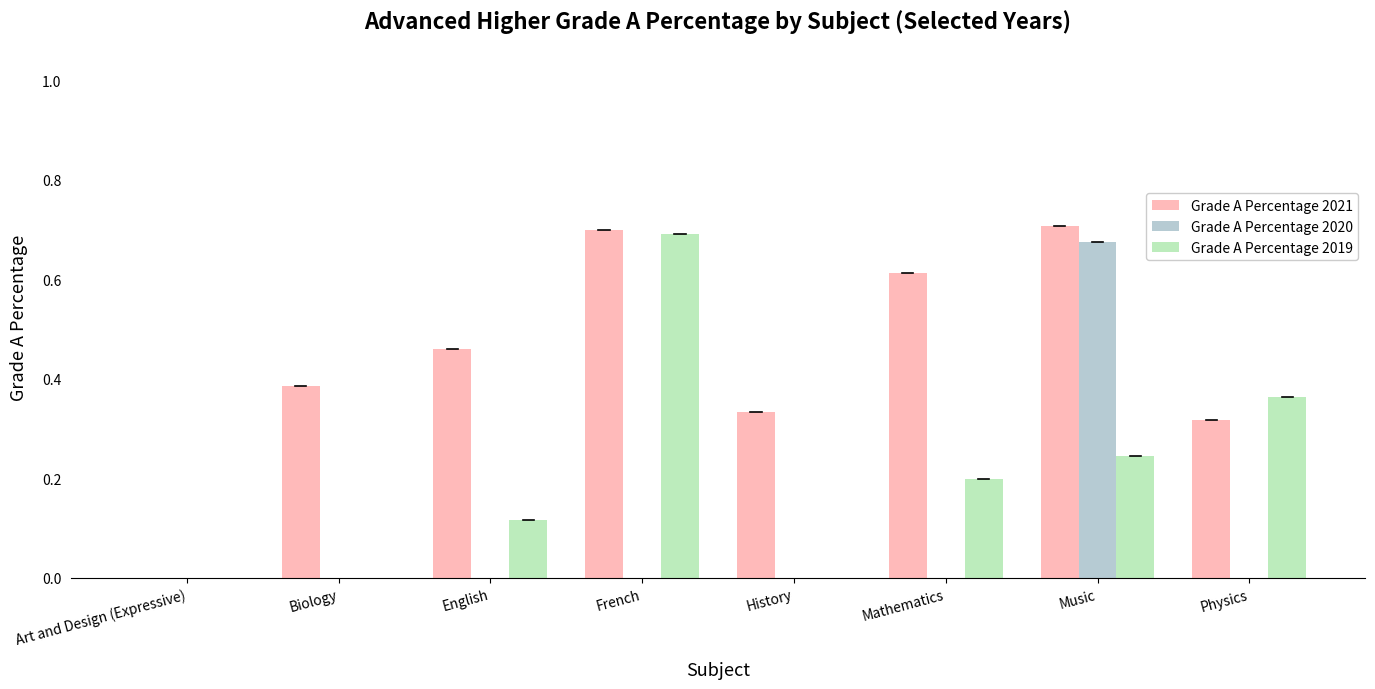

At which category is the sum across all series the highest?

Music